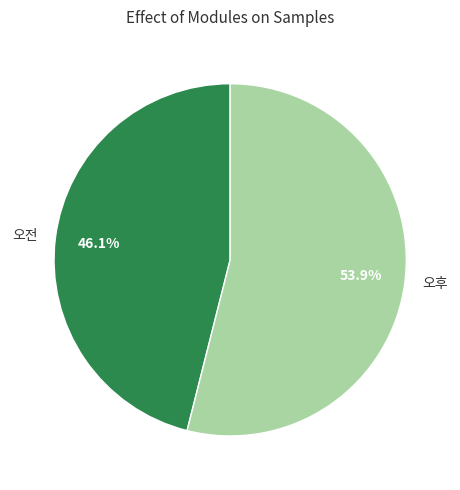

Approximately how many times larger is the value at 오후 compared to 오전?

1.2